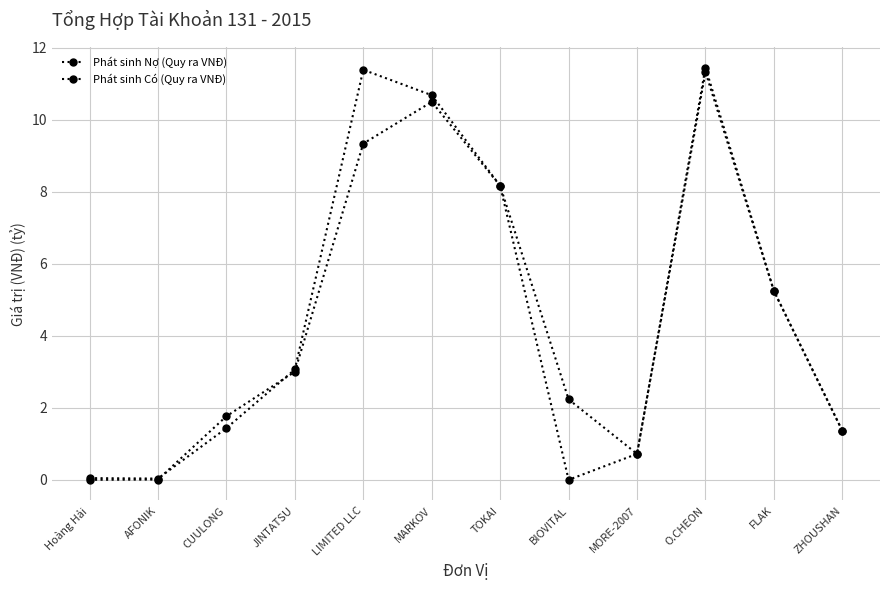

What is the approximate value of Phát sinh Nợ (Quy ra VNĐ) at MARKOV?

10.5